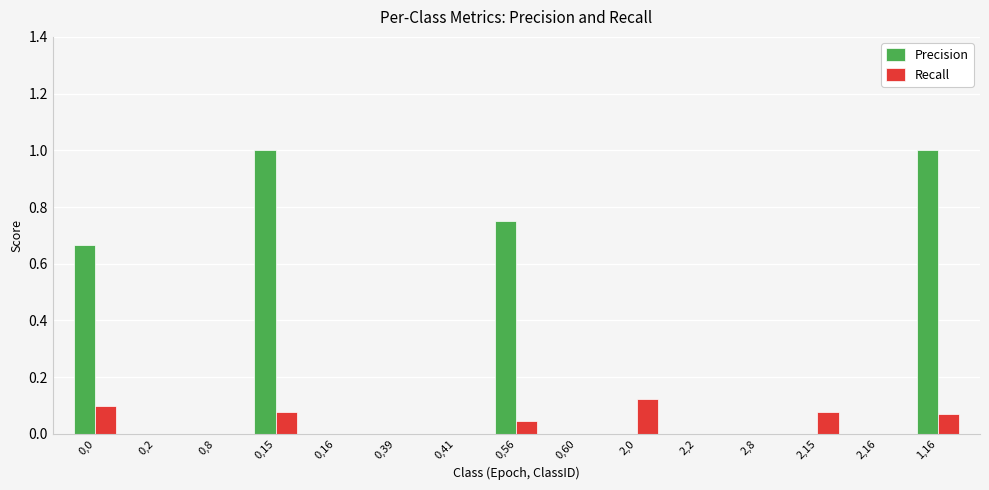

Count the number of data series in this chart.

2